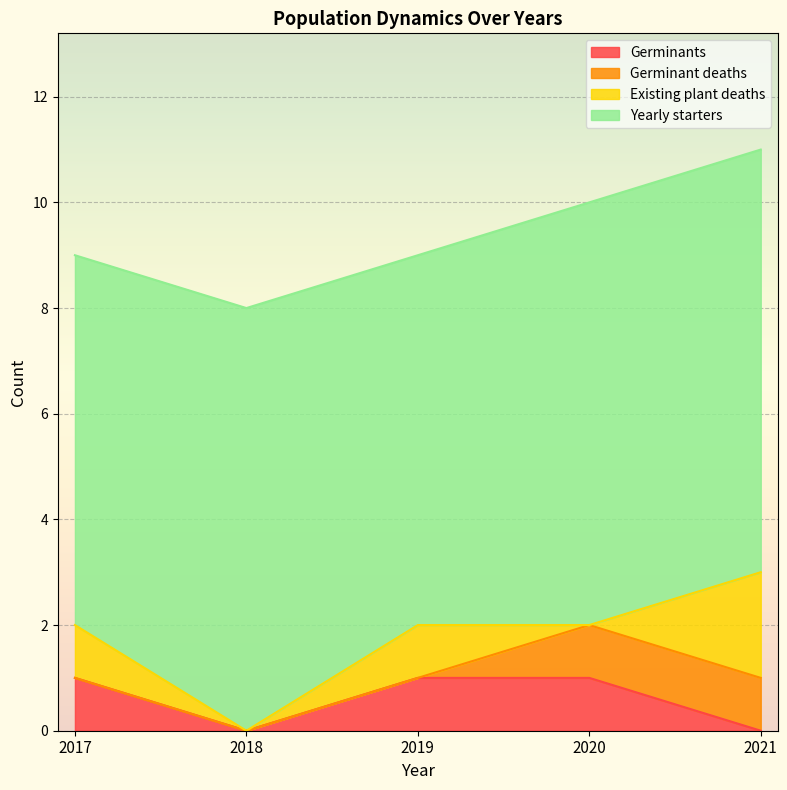

Which series changed the most between 2018 and 2019?

Germinants